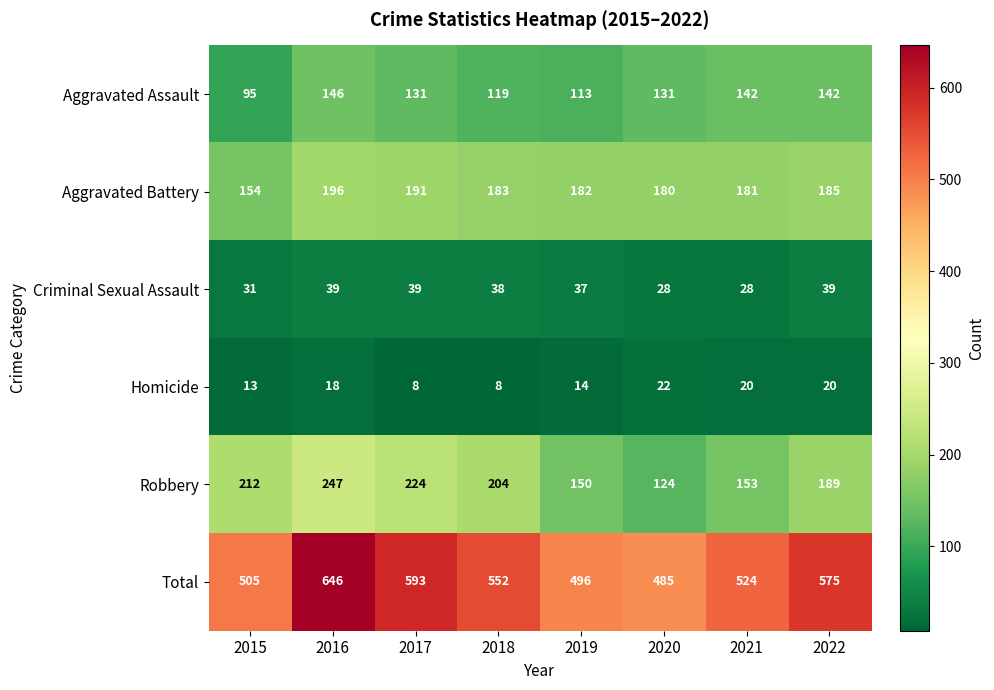

What is the difference between the maximum and minimum values in the Aggravated Battery series?

42